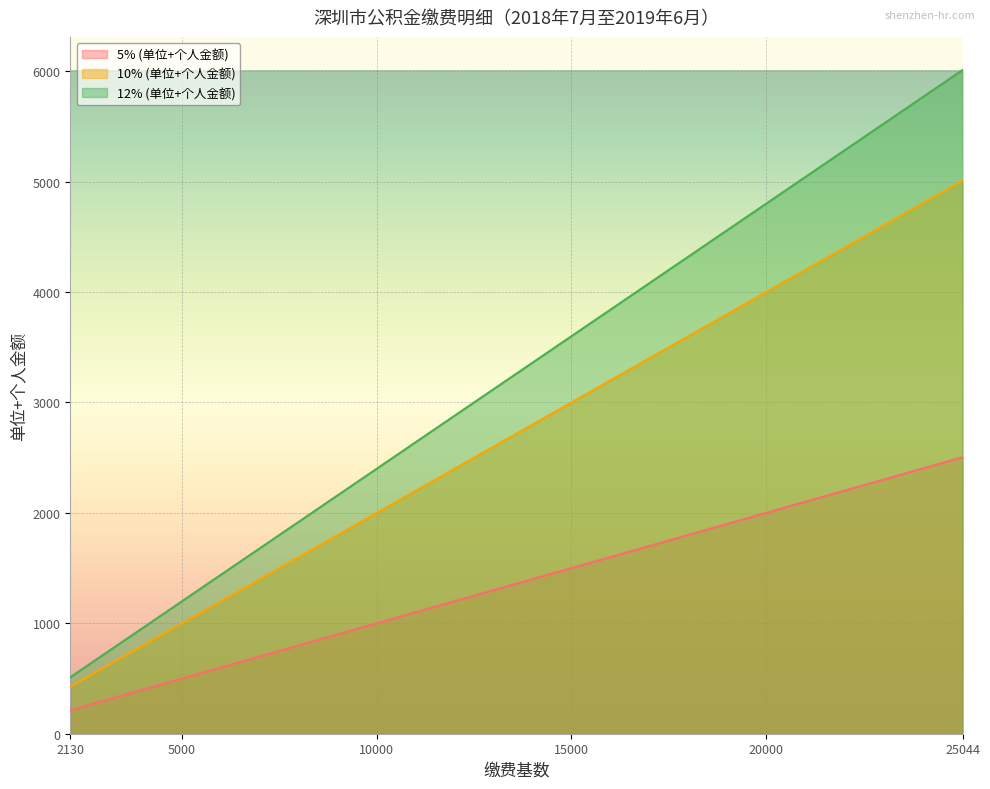

Between 3000 and 12000, which series saw the biggest shift?

12% (单位+个人金额)